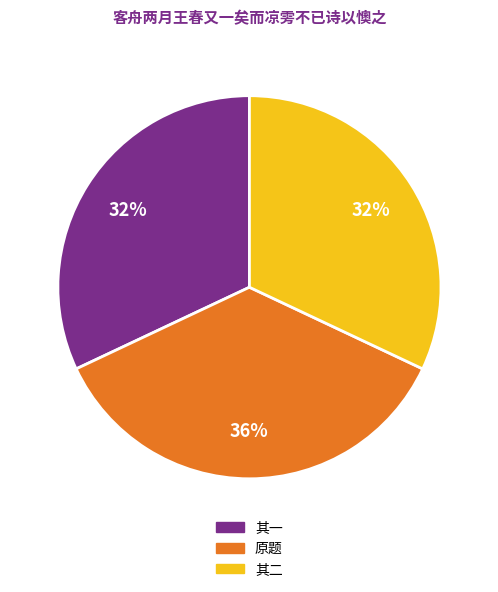

Count the number of slices in the pie.

3